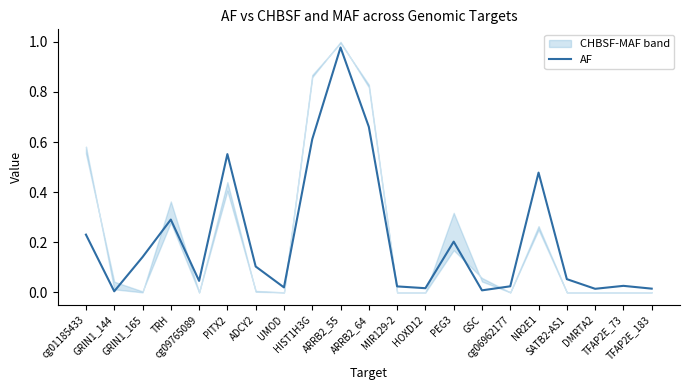

Where is the data nearest to the value 0?

GRIN1_144